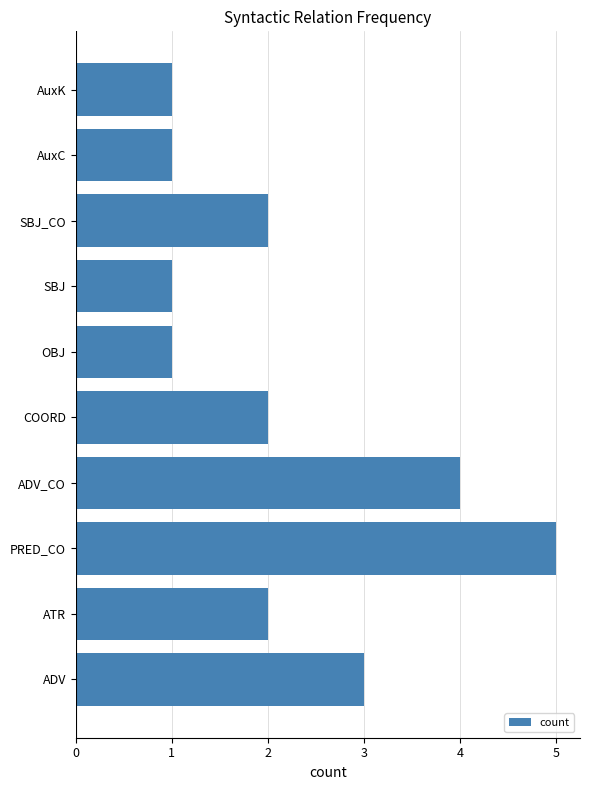

Reading top to bottom, extract all data points from this chart.

AuxK=1	AuxC=1	SBJ_CO=2	SBJ=1	OBJ=1	COORD=2	ADV_CO=4	PRED_CO=5	ATR=2	ADV=3